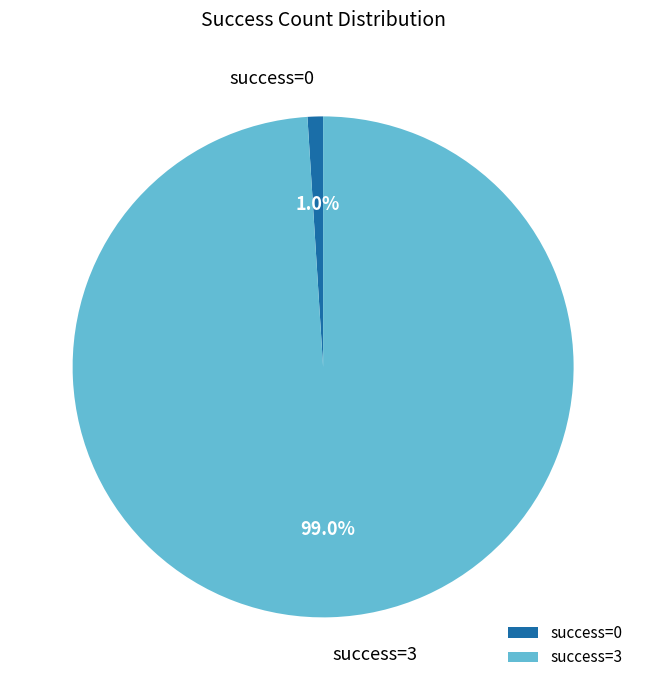

Combined, do success=3 and success=0 account for over 50%?

Yes